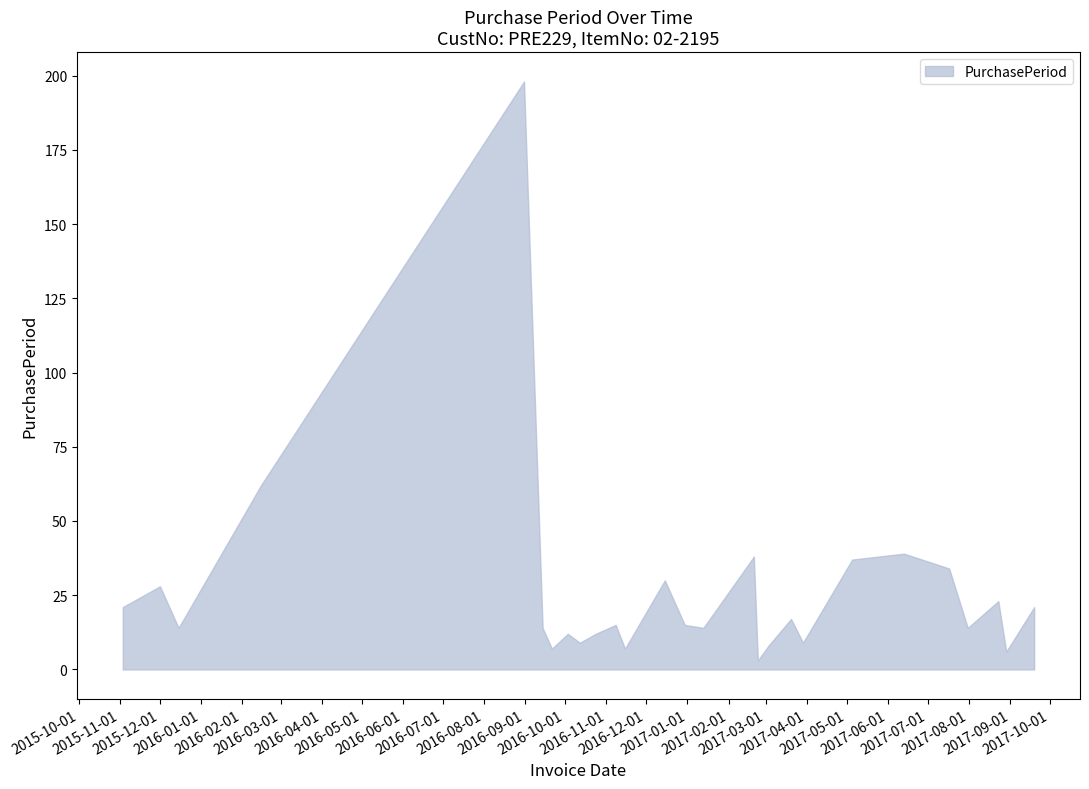

Rank the categories by value from highest to lowest.

2016-08-31, 2016-02-15, 2017-06-13, 2017-02-20, 2017-05-05, 2017-07-17, 2016-12-15, 2015-12-01, 2017-08-23, 2015-11-03, 2017-09-19, 2017-03-20, 2016-11-08, 2016-12-30, 2015-12-15, 2016-09-14, 2017-01-13, 2017-07-31, 2016-10-03, 2016-10-24, 2016-10-12, 2017-03-29, 2017-03-03, 2016-09-21, 2016-11-15, 2017-08-29, 2017-02-23